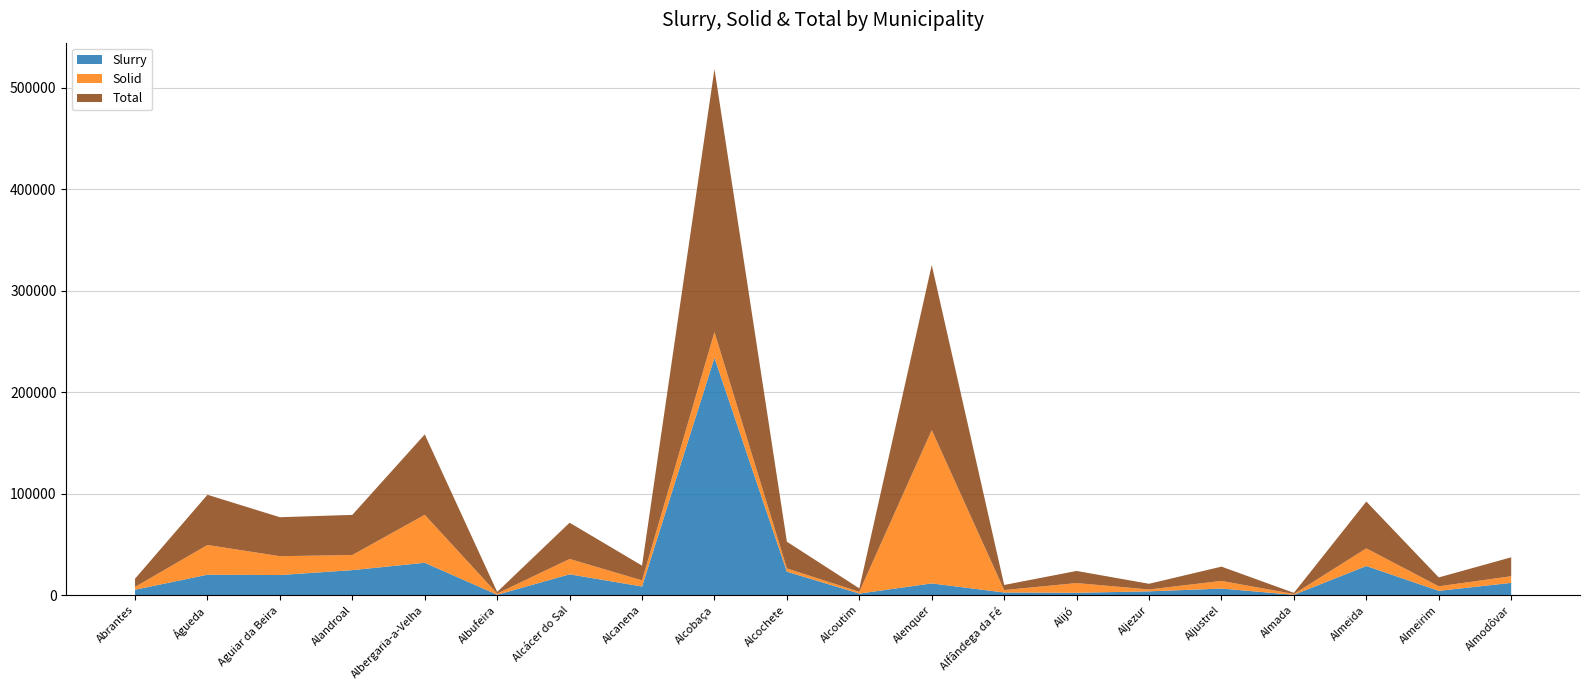

Reading right to left, what are all the values shown in this chart?

Slurry: Almodôvar=12077.1	Almeirim=4243.6	Almeida=28710.3	Almada=346.3	Aljustrel=6485.2	Aljezur=3751.4	Alijó=2310.6	Alfândega da Fé=2603.1	Alenquer=11556.5	Alcoutim=1536.9	Alcochete=23155.8	Alcobaça=233875.9	Alcanena=8501.4	Alcácer do Sal=20521.7	Albufeira=400.3	Albergaria-a-Velha=31900.3	Alandroal=24638.9	Aguiar da Beira=19802.1	Águeda=20130.9	Abrantes=5339.7
Solid: Almodôvar=6564.6	Almeirim=4486.0	Almeida=17401.3	Almada=782.1	Aljustrel=7561.5	Aljezur=1852.5	Alijó=9611.6	Alfândega da Fé=2413.5	Alenquer=151085.9	Alcoutim=1790.5	Alcochete=3167.9	Alcobaça=25320.4	Alcanena=6047.6	Alcácer do Sal=15158.6	Albufeira=1175.4	Albergaria-a-Velha=47277.7	Alandroal=14901.4	Aguiar da Beira=18583.2	Águeda=29316.0	Abrantes=2763.3
Total: Almodôvar=18641.8	Almeirim=8729.6	Almeida=46111.6	Almada=1128.4	Aljustrel=14046.6	Aljezur=5603.9	Alijó=11922.2	Alfândega da Fé=5016.6	Alenquer=162642.4	Alcoutim=3327.5	Alcochete=26323.7	Alcobaça=259196.3	Alcanena=14549.0	Alcácer do Sal=35680.2	Albufeira=1575.7	Albergaria-a-Velha=79177.9	Alandroal=39540.2	Aguiar da Beira=38385.3	Águeda=49446.9	Abrantes=8102.9